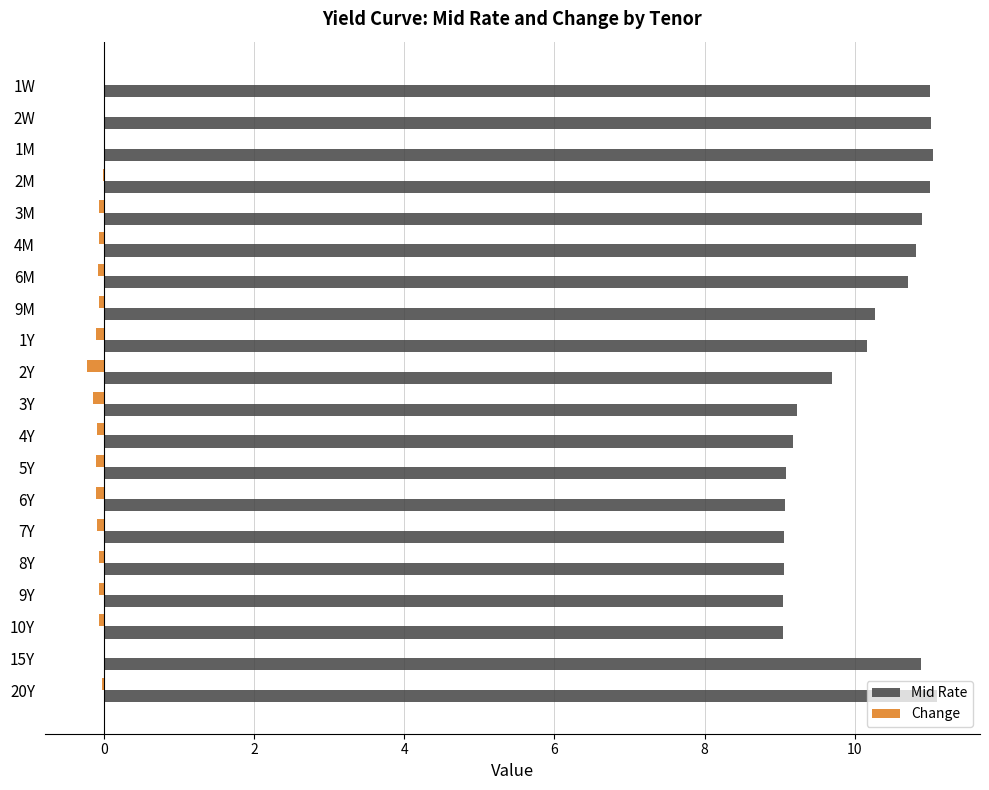

The Change series shows 0.0 at 15Y. True or false?

True